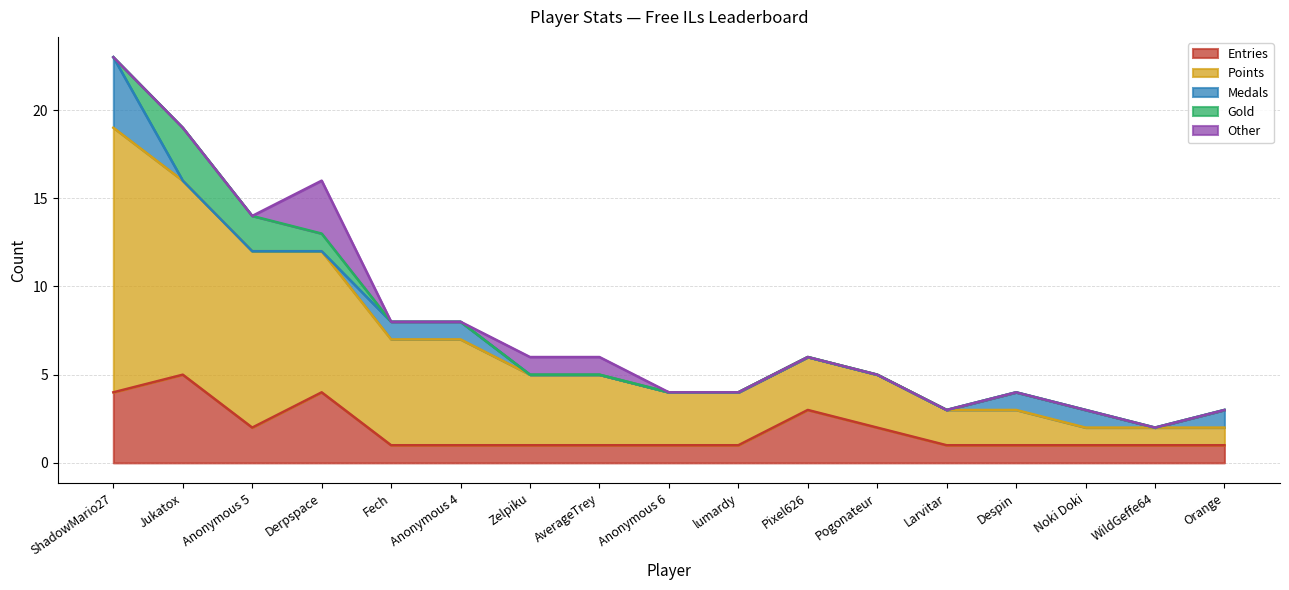

What is the difference between the second highest and minimum values in the Gold series?

2